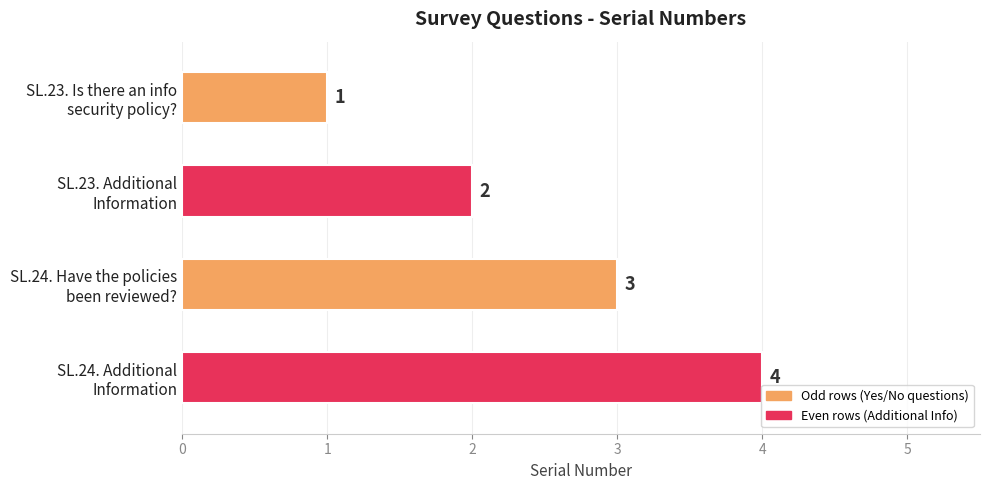

What is the greatest value displayed?

4